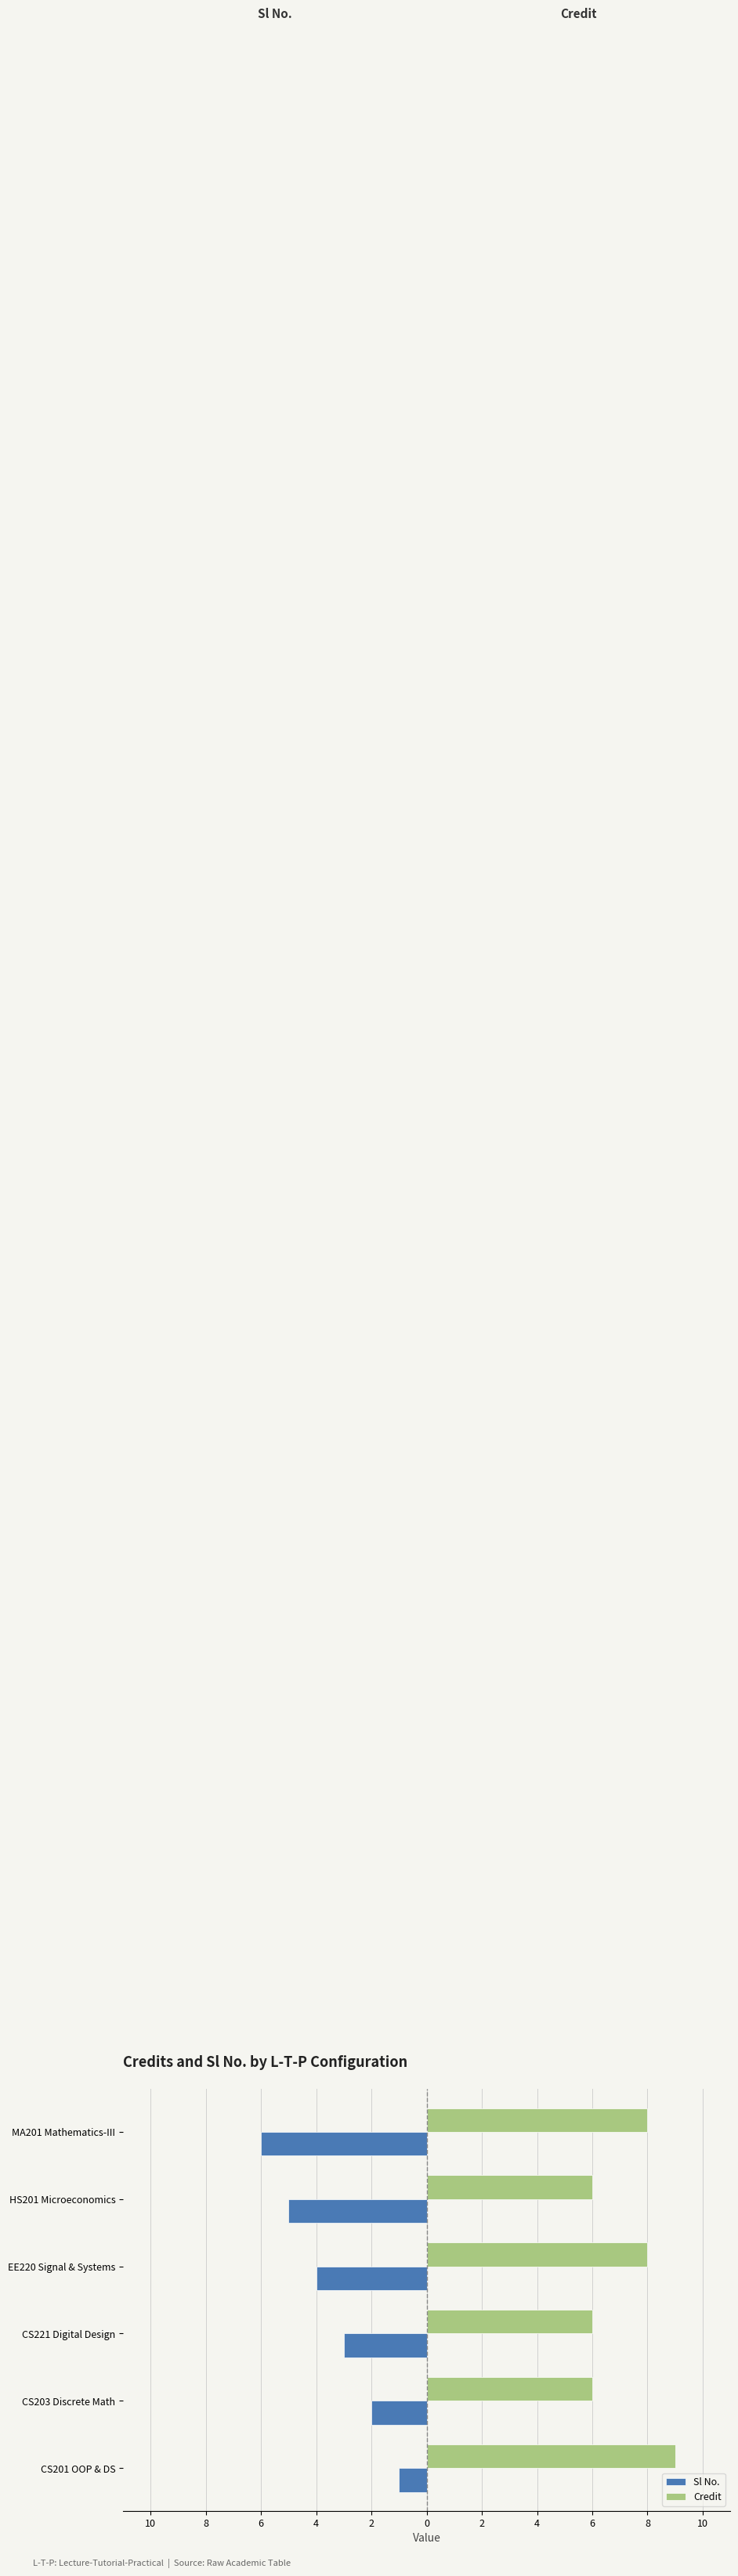

What are all the series names shown in the legend?

Sl No., Credit